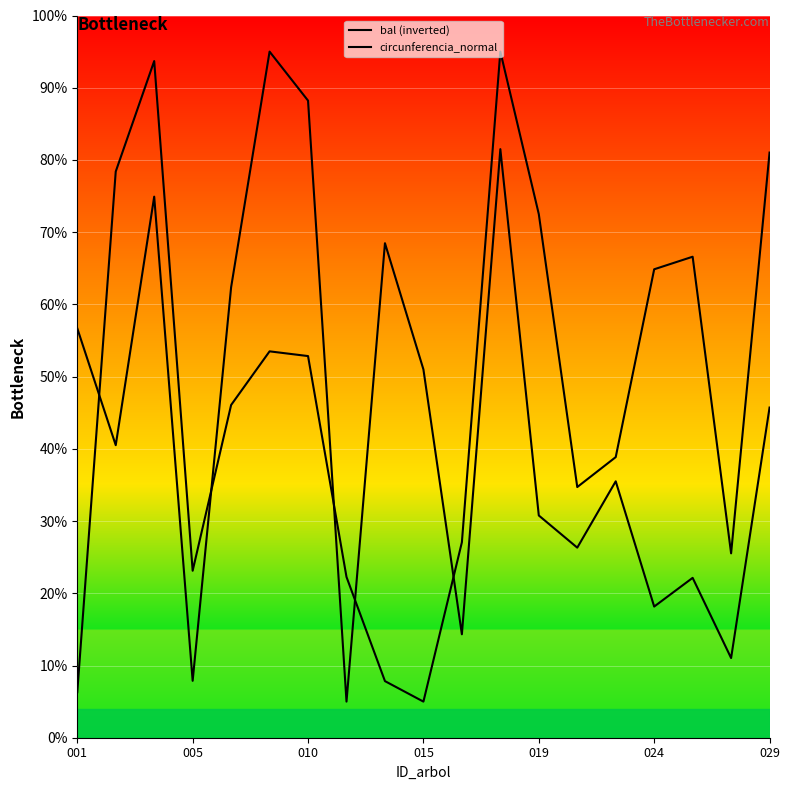

Rank the series at 024 from lowest to highest value.

circunferencia_normal, bal (inverted)